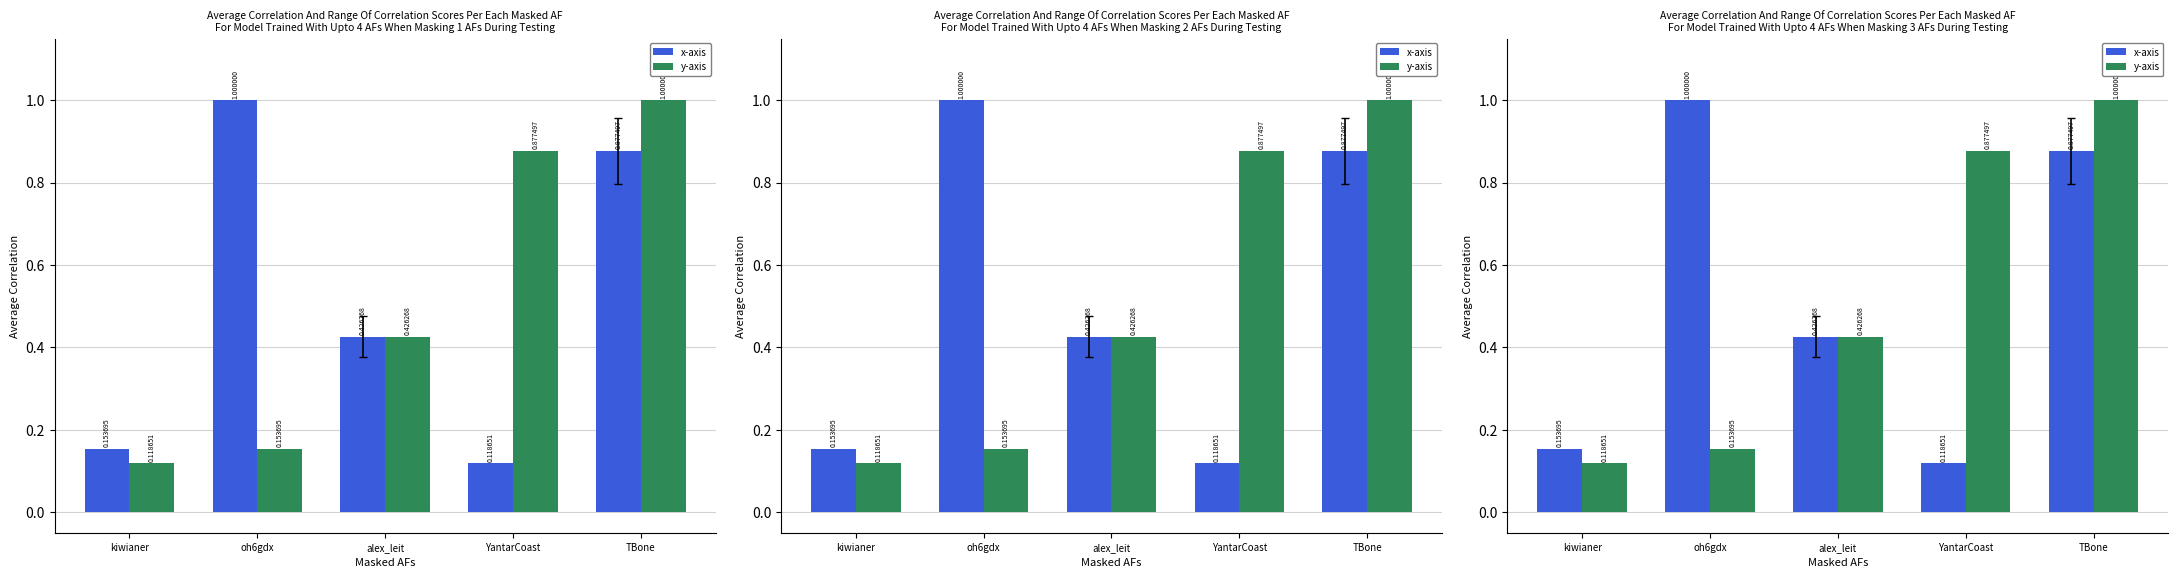

Is the value of x-axis at kiwianer greater than the value of y-axis at oh6gdx?

No